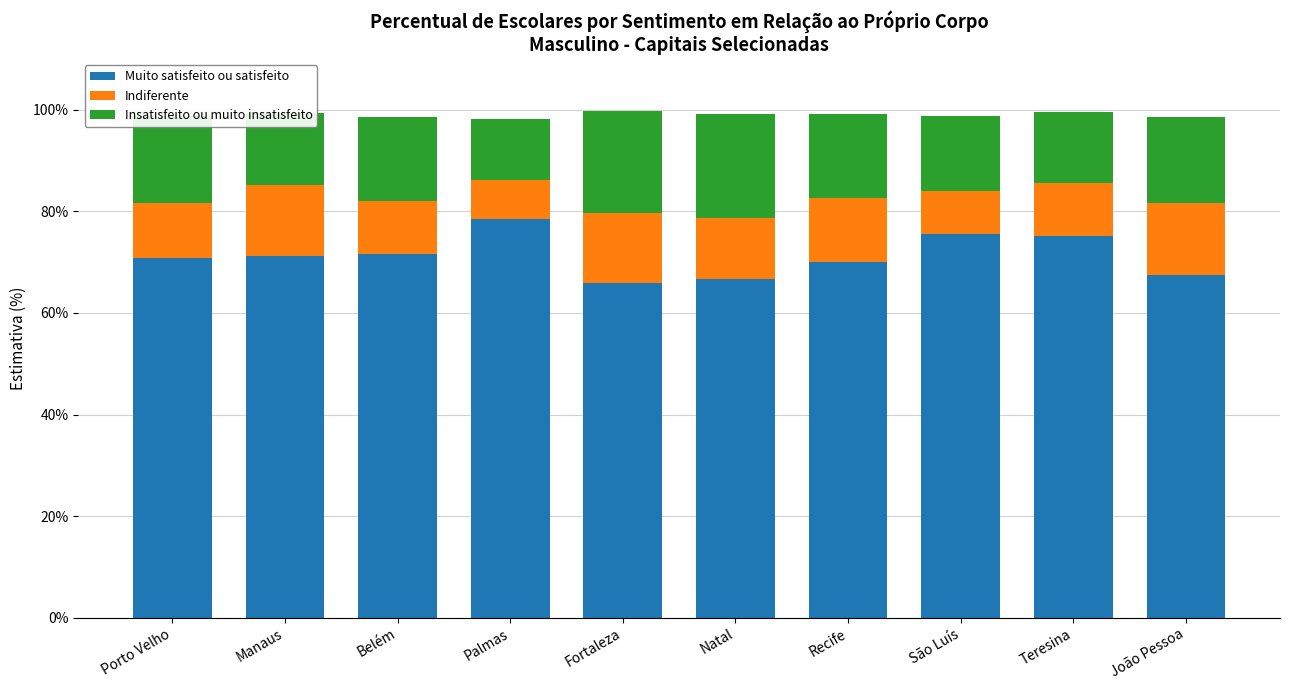

What is the difference between the second highest and minimum values in the Muito satisfeito ou satisfeito series?

9.5